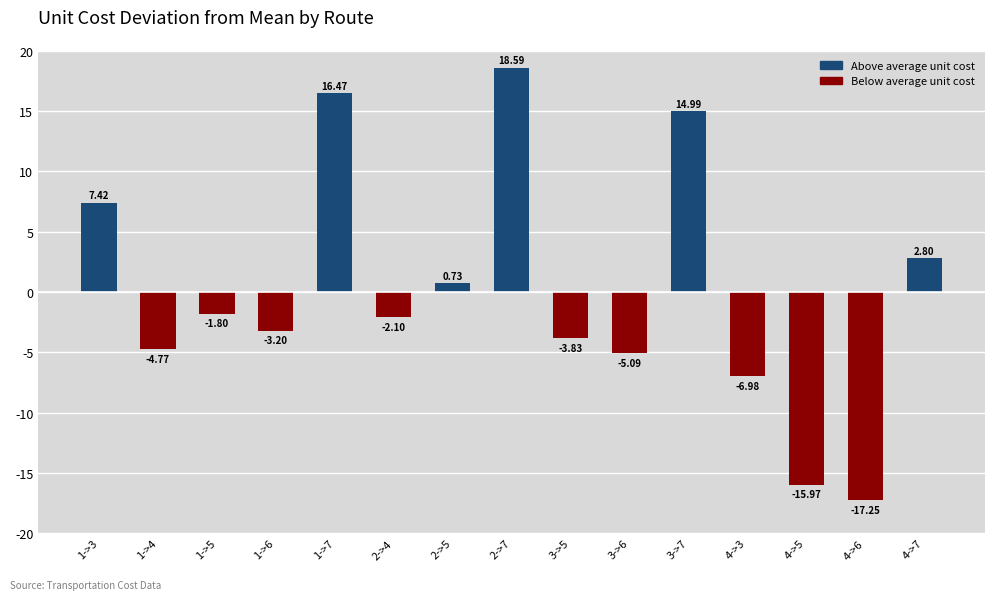

What is the greatest value displayed?

18.6